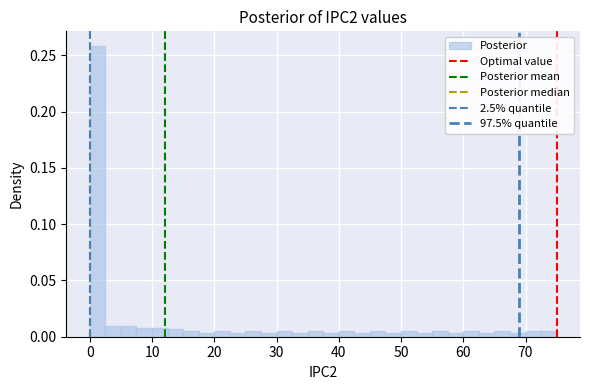

Read against the x-axis, roughly where is the centre of the tallest bar?

1